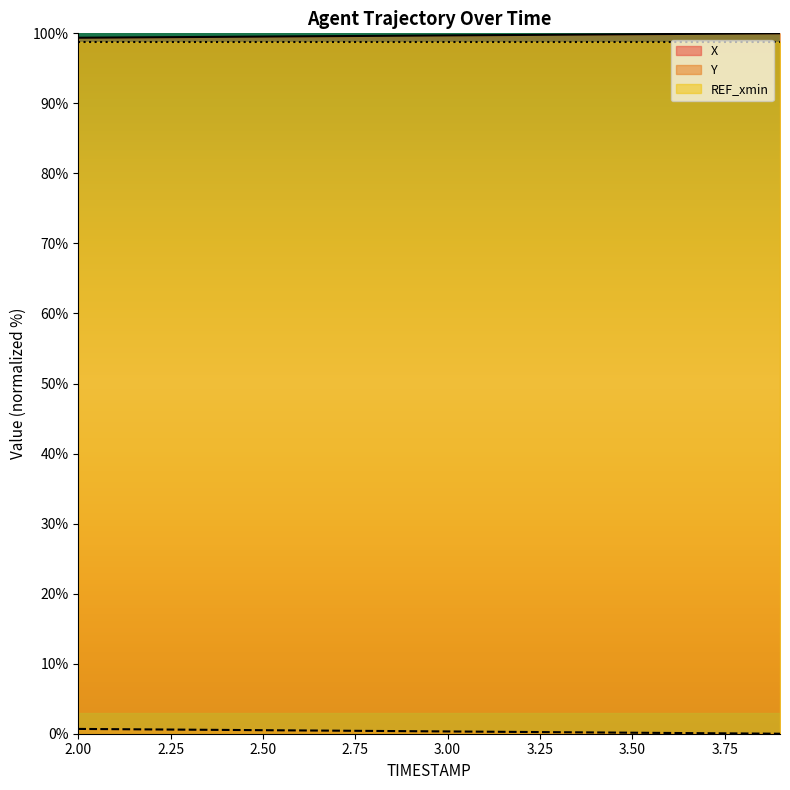

True or false: Y and X intersect in this chart.

False